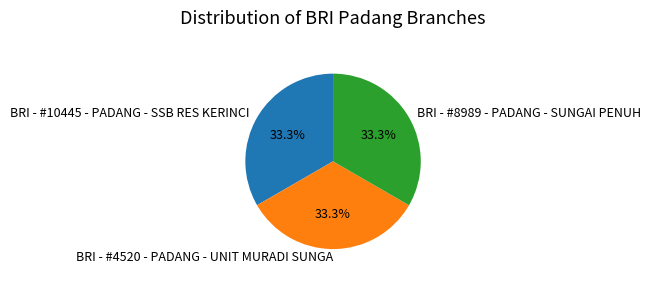

How many segments does this pie chart have?

3